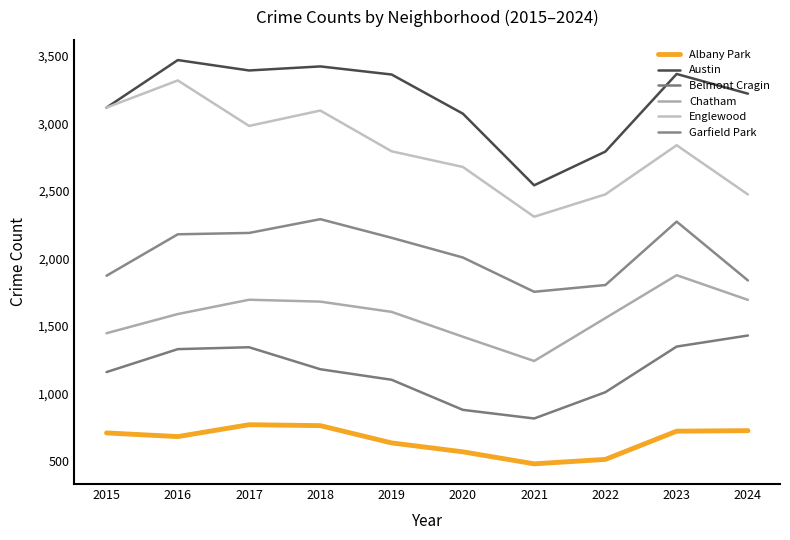

How many categories are shown in the chart?

10